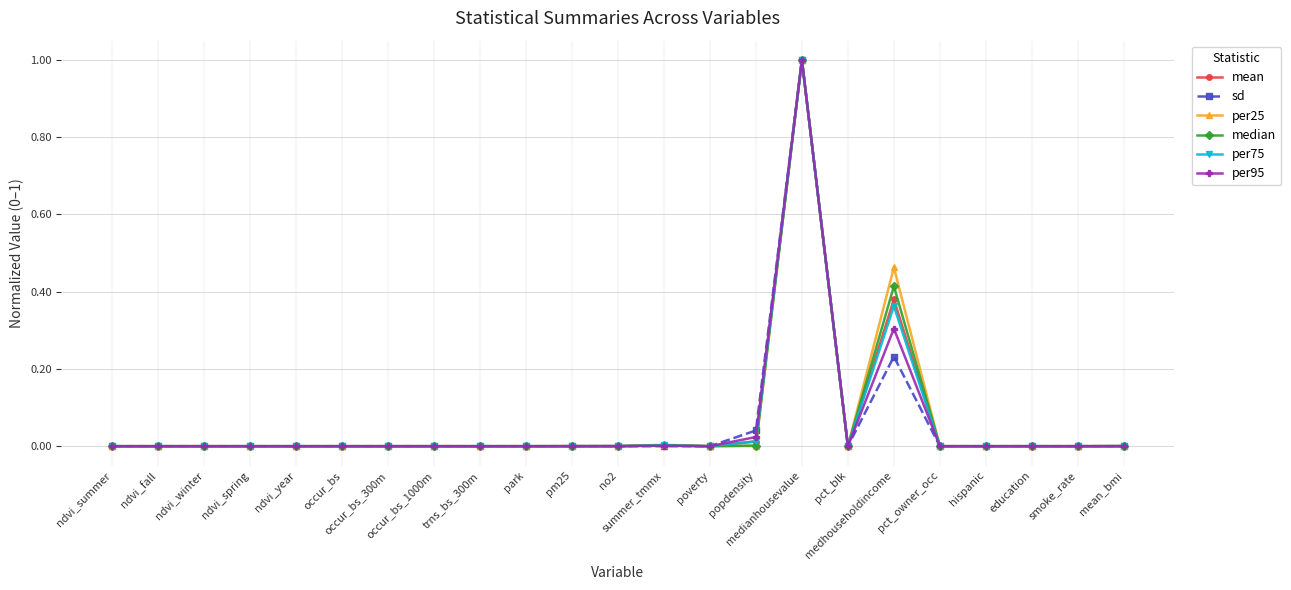

True or false: mean has more than 2 interior local peaks.

True